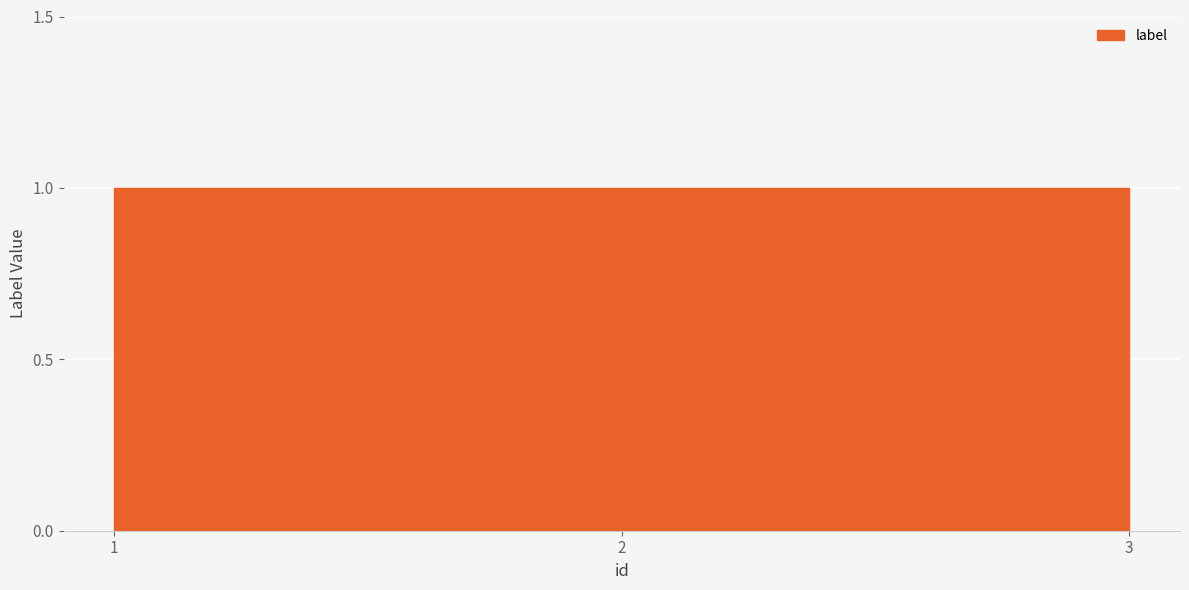

Count the values in the range 0 to 1.

3